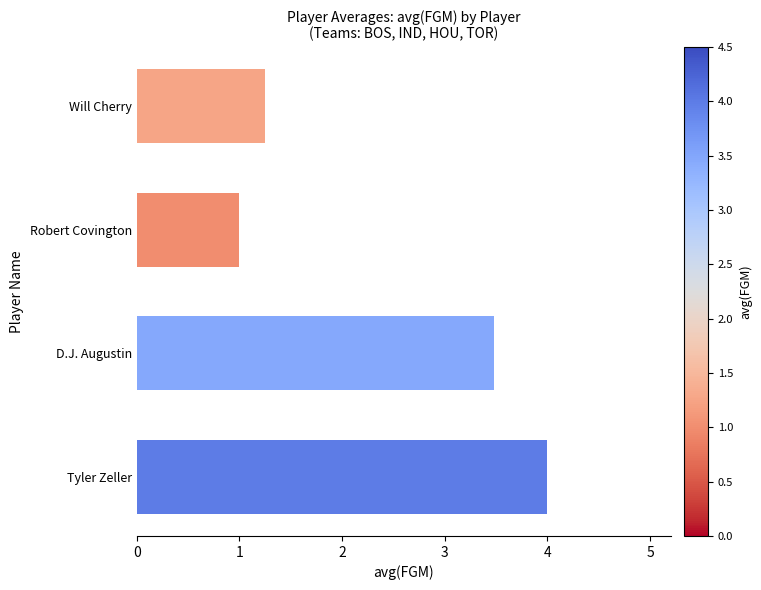

At which label is the value closest to 2?

Will Cherry